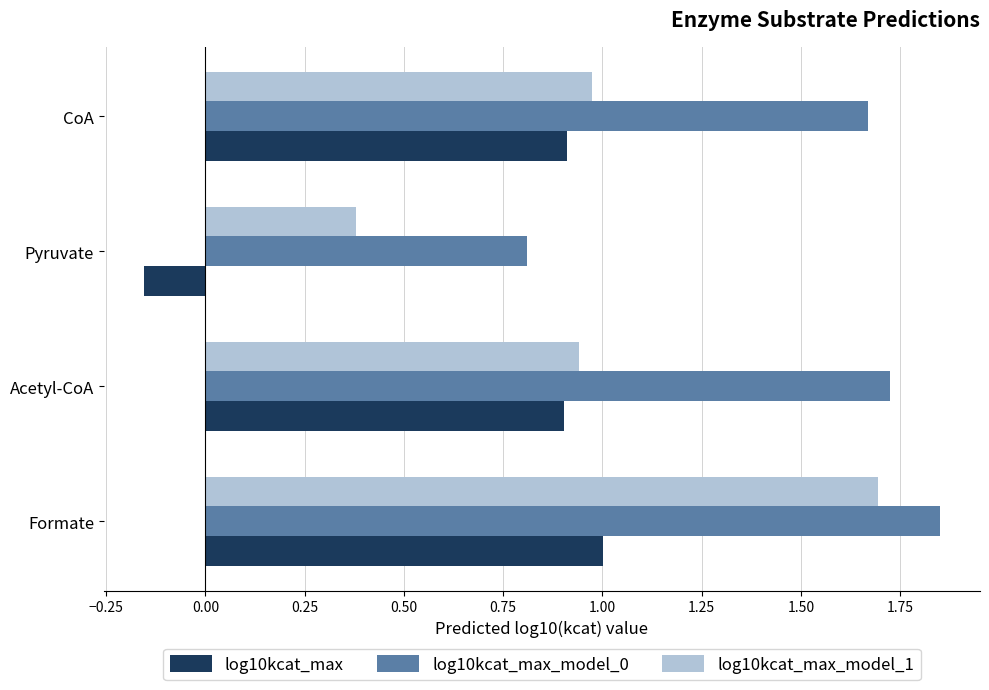

Which label corresponds to the smallest value in the chart?

Pyruvate